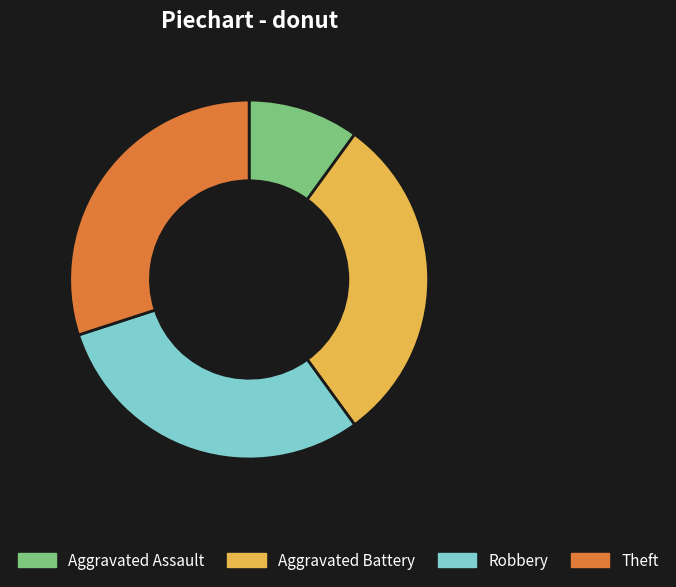

The Theft slice represents 30% of the pie. True or false?

True